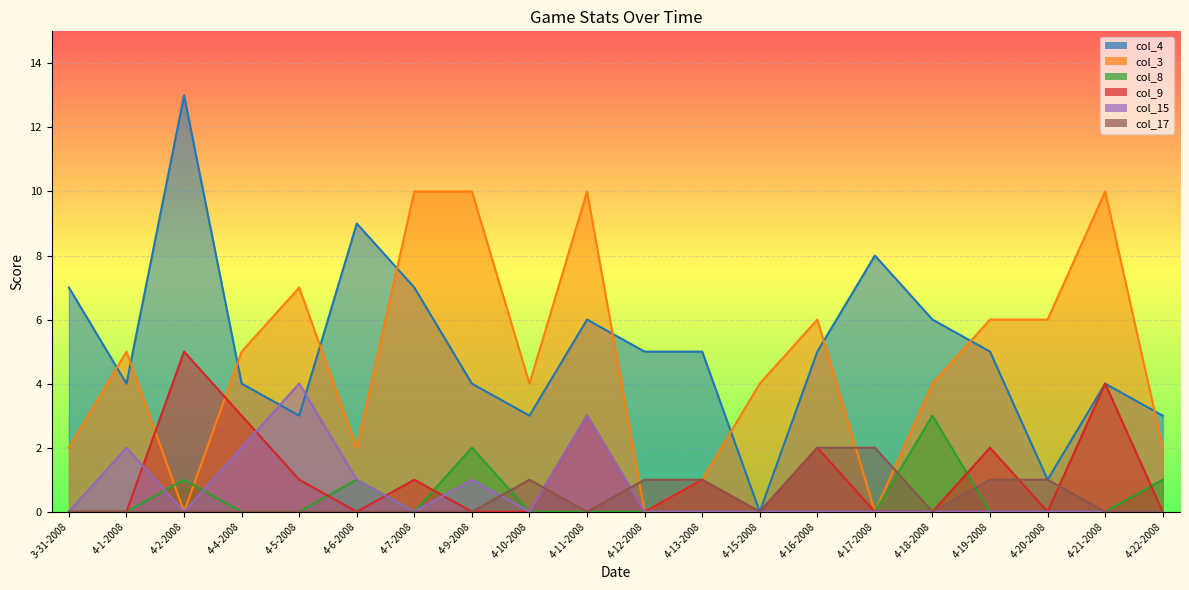

What is the label of the 14th point from the right?

4-7-2008